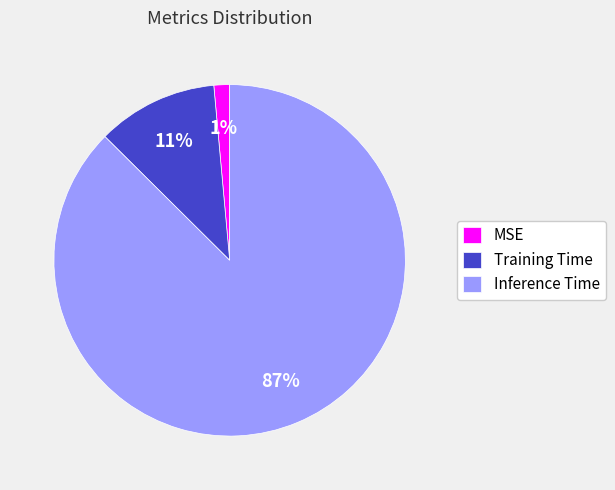

Is it true that MSE is 11% of the pie?

False